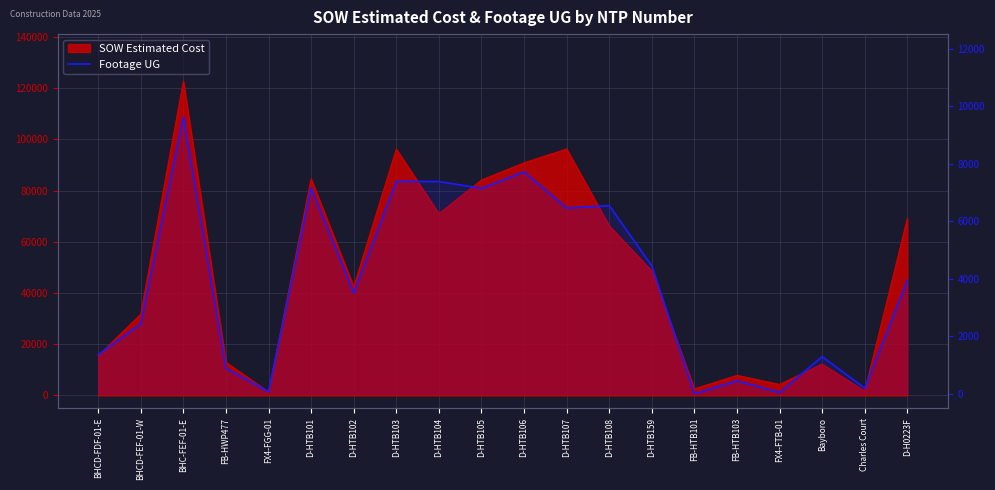

What is the difference between the maximum and minimum values?

9619